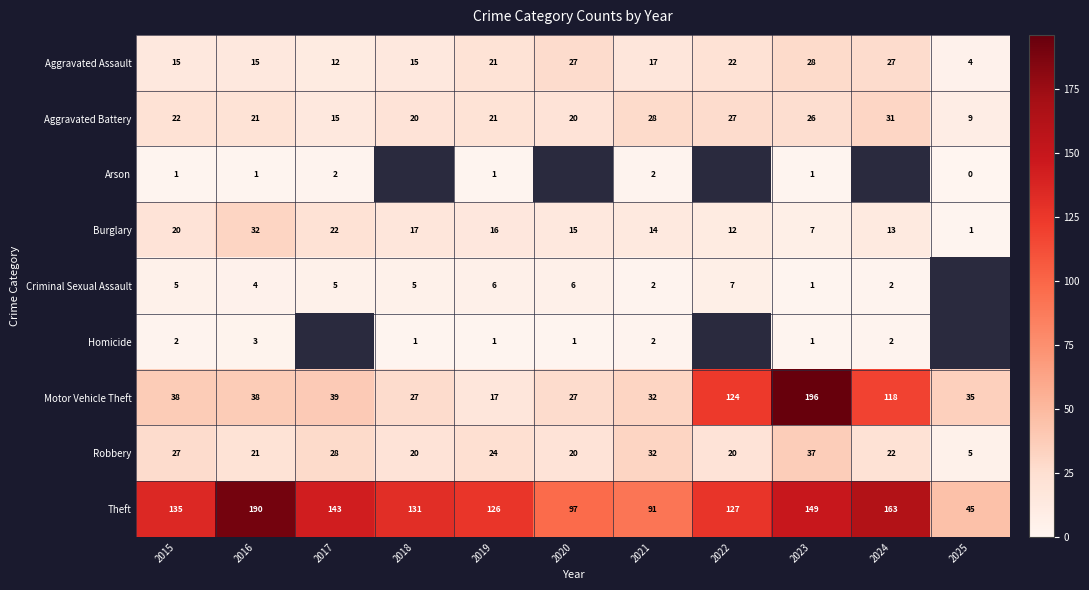

The value of Robbery at 2025 is 5. True or false?

True